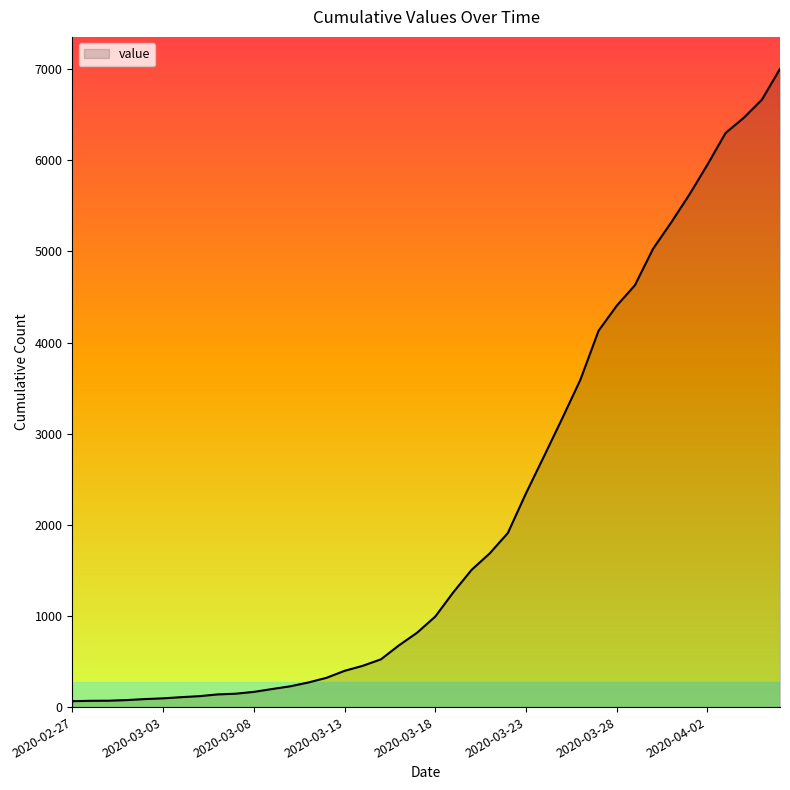

What is the maximum value shown in the chart?

7005